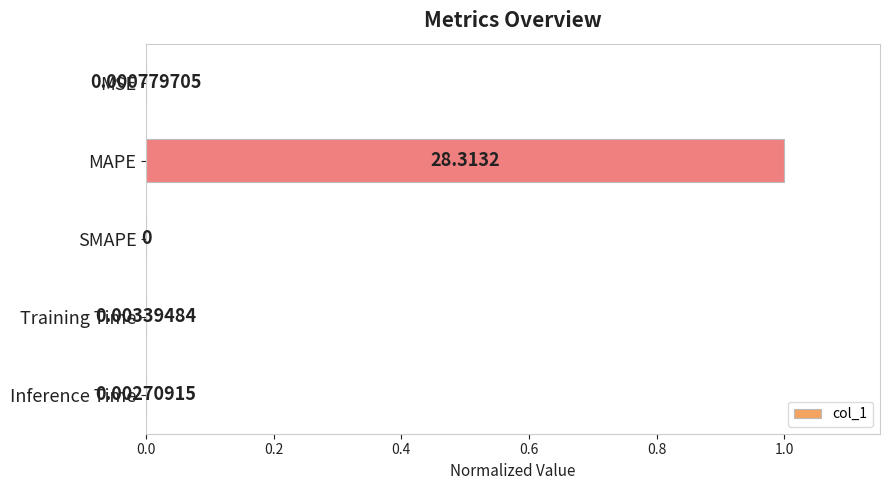

Are the bars horizontal?

Yes